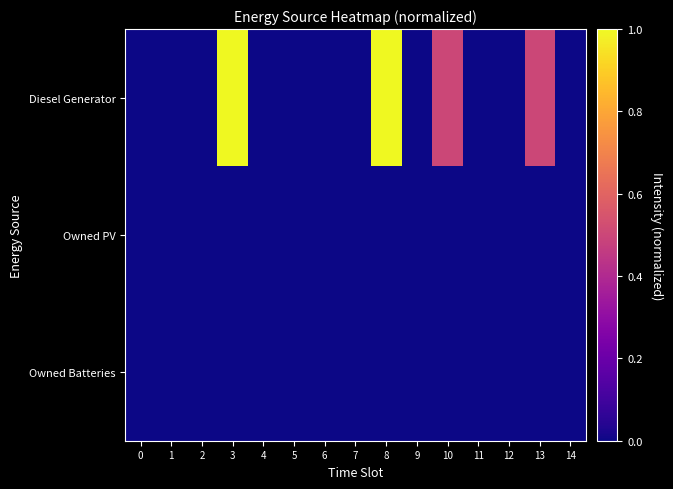

Which series has the largest total across all categories?

Diesel Generator